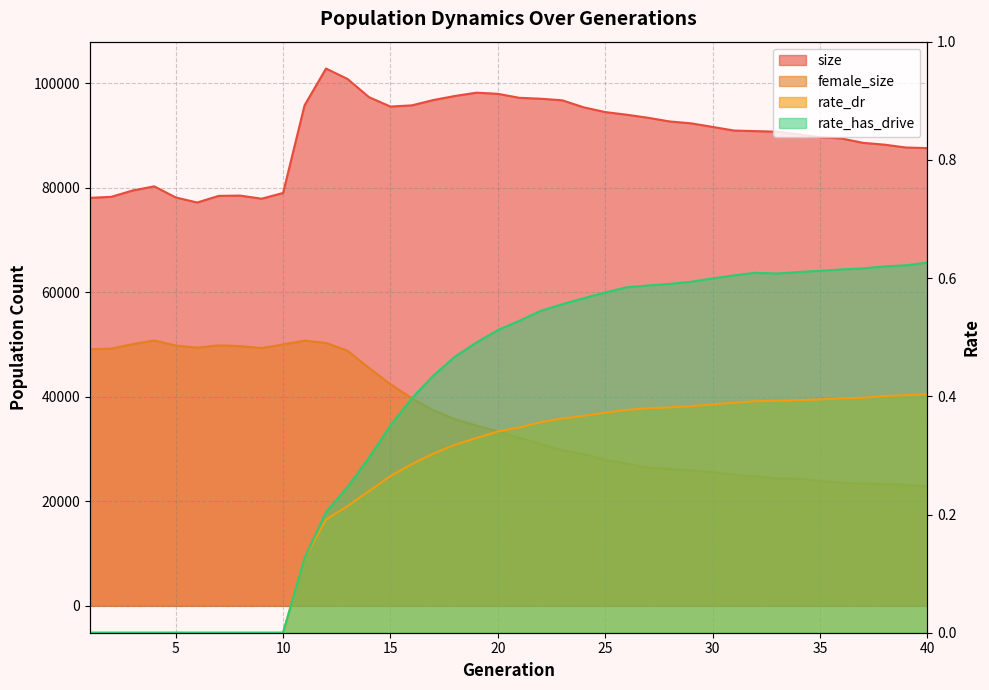

What is the lowest value of the size series?

77186.0